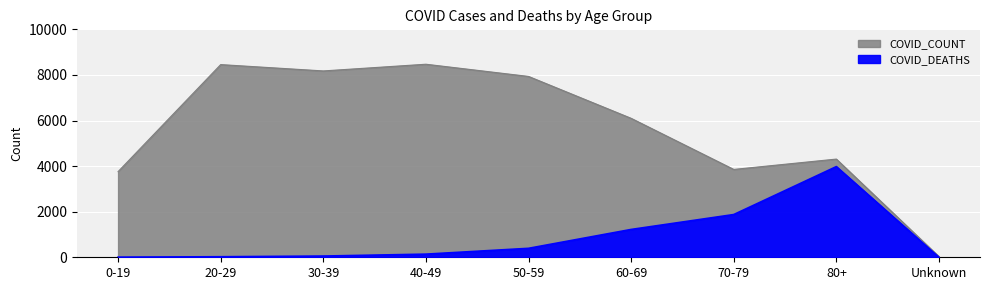

Read the COVID_DEATHS value at 70-79, to the nearest 10.

1880